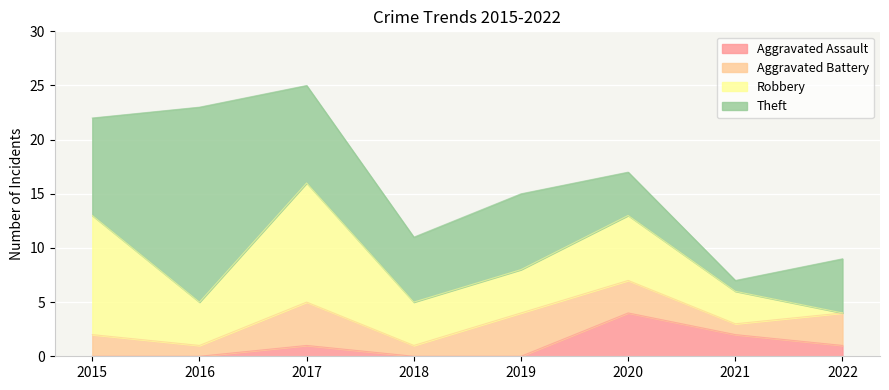

Rank the series by their average value, from highest to lowest.

Theft, Robbery, Aggravated Battery, Aggravated Assault